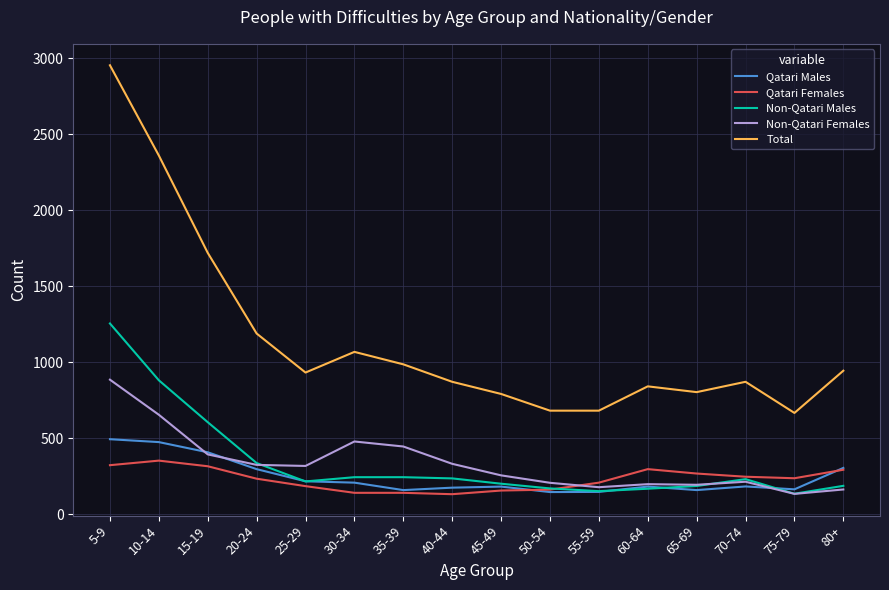

What is the difference between the Qatari Females values at 15-19 and 40-44?

184